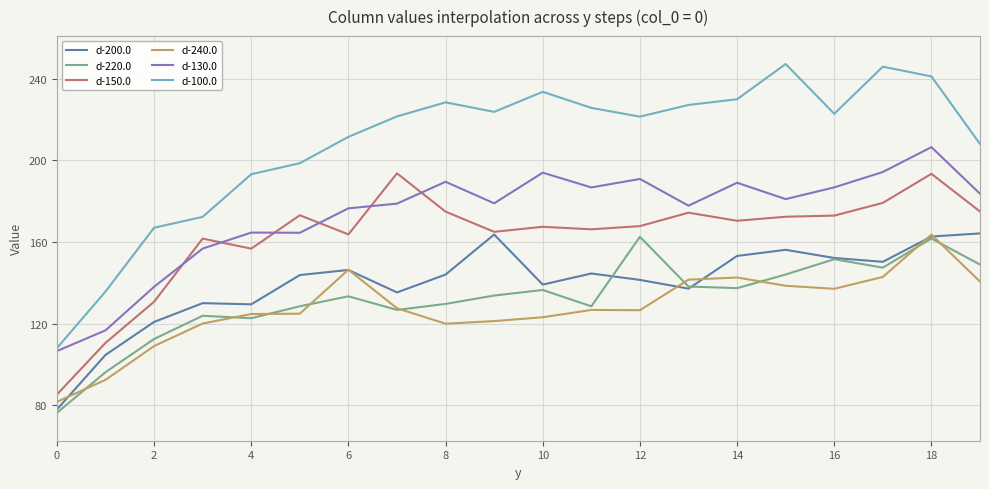

True or false: d-150.0 and d-220.0 cross at least once.

False